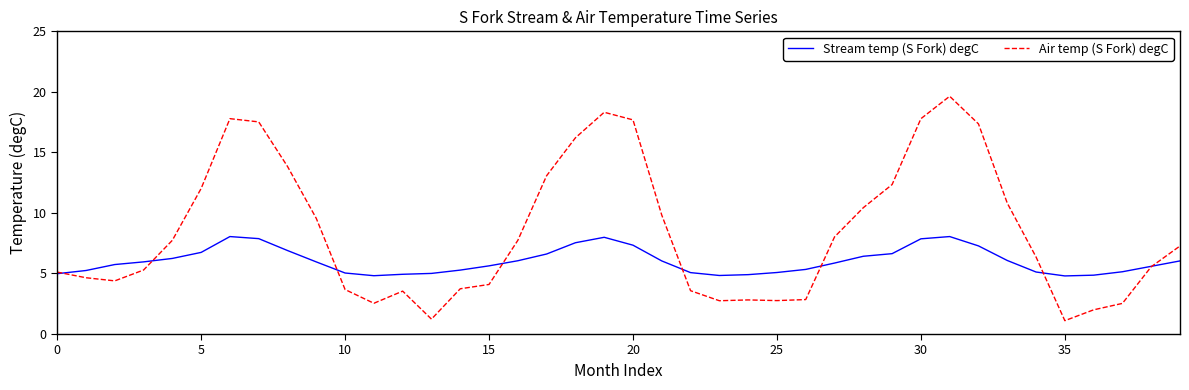

Which series has the largest total across all categories?

Air temp (S Fork) degC